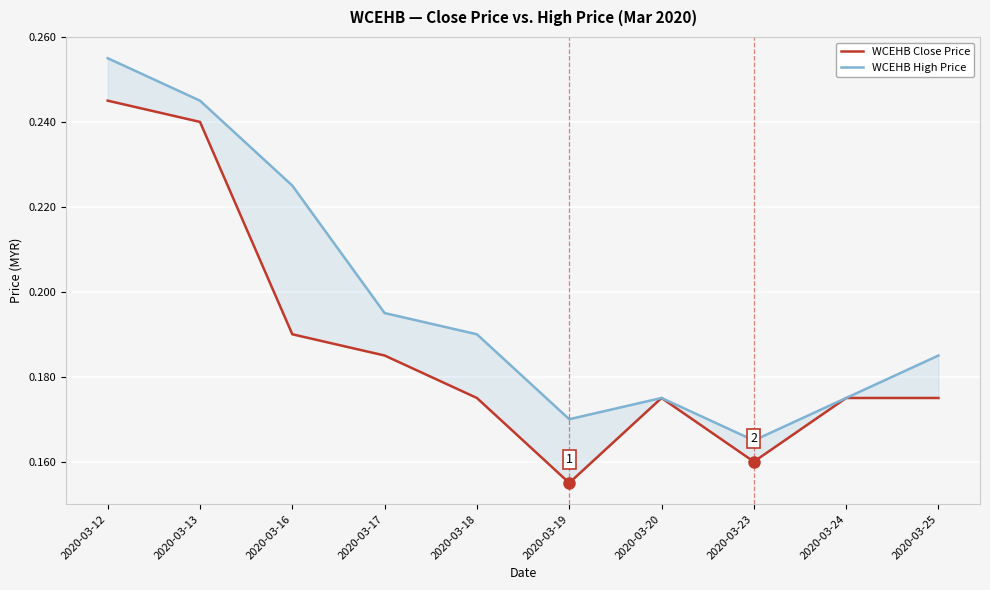

What is the sum of all WCEHB Close Price values?

1.9